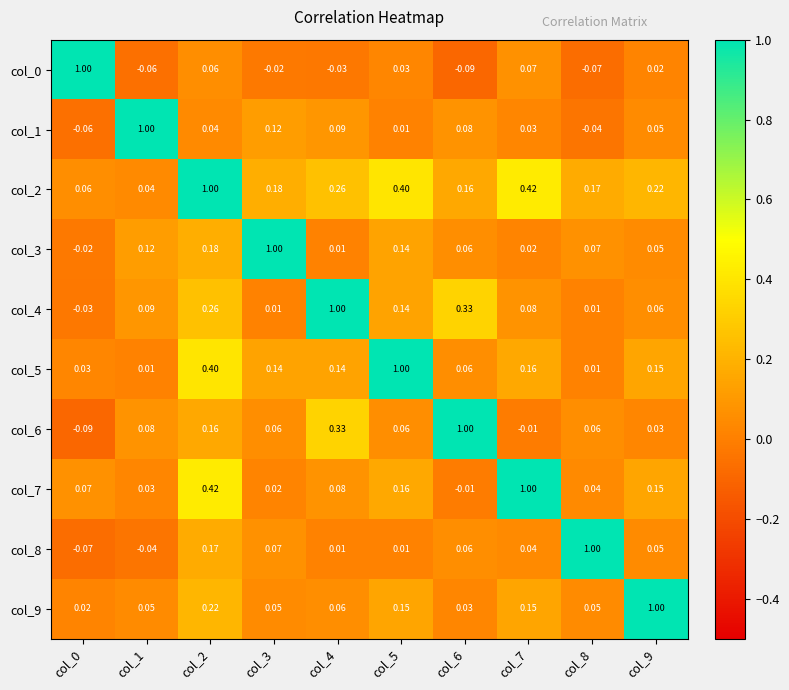

Is the value of col_2 at col_2 greater than the value of col_6 at col_4?

Yes